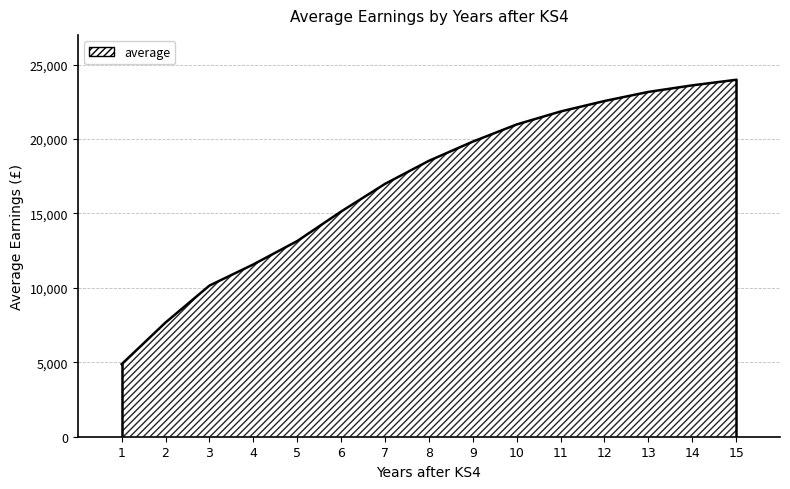

What is the change in value from 7 to 10?

+3993